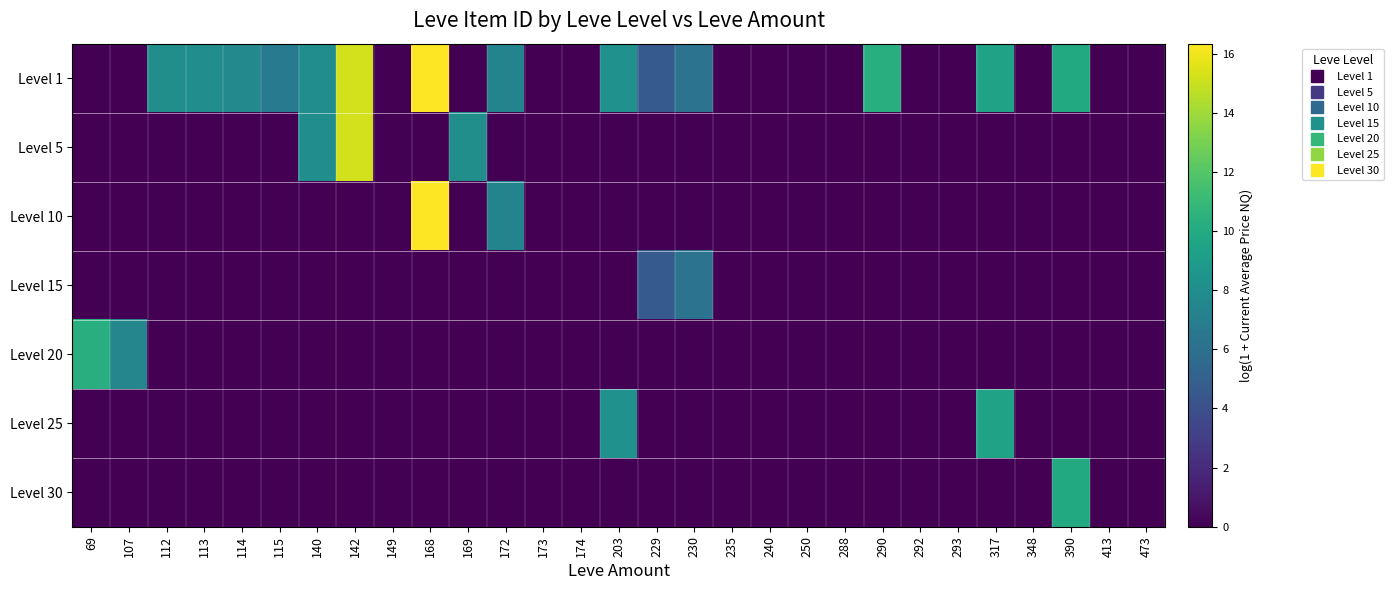

At 149, list the series in order from largest to smallest.

Level 1, Level 5, Level 10, Level 15, Level 20, Level 25, Level 30